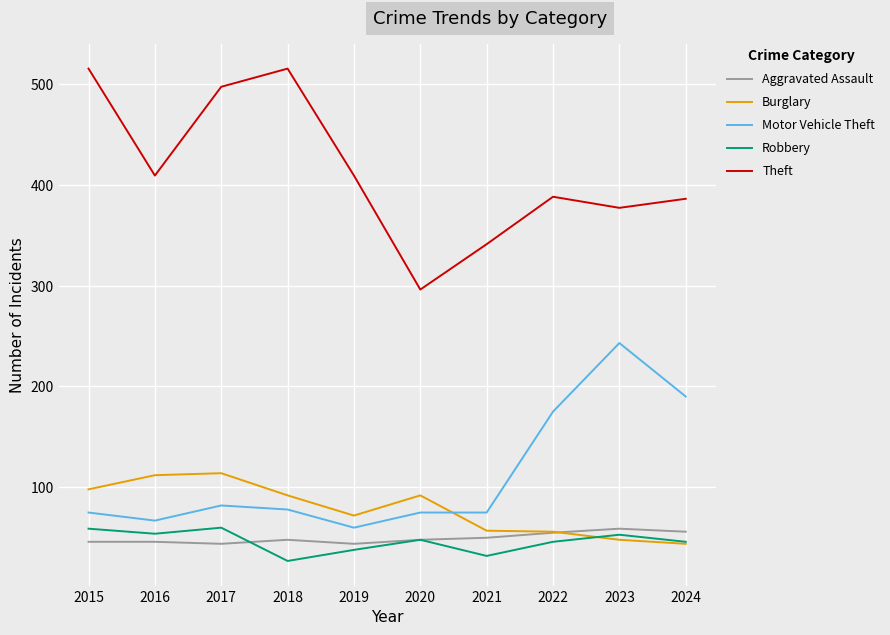

What is the average value of the Robbery series?

46